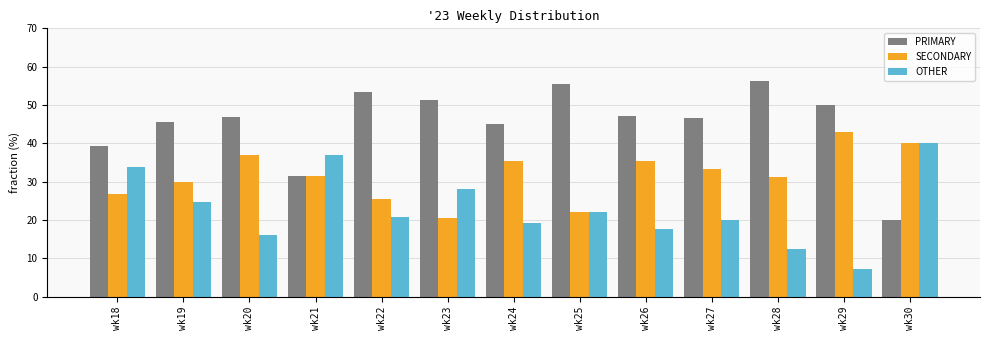

The SECONDARY series shows 10.2 at wk29. True or false?

False